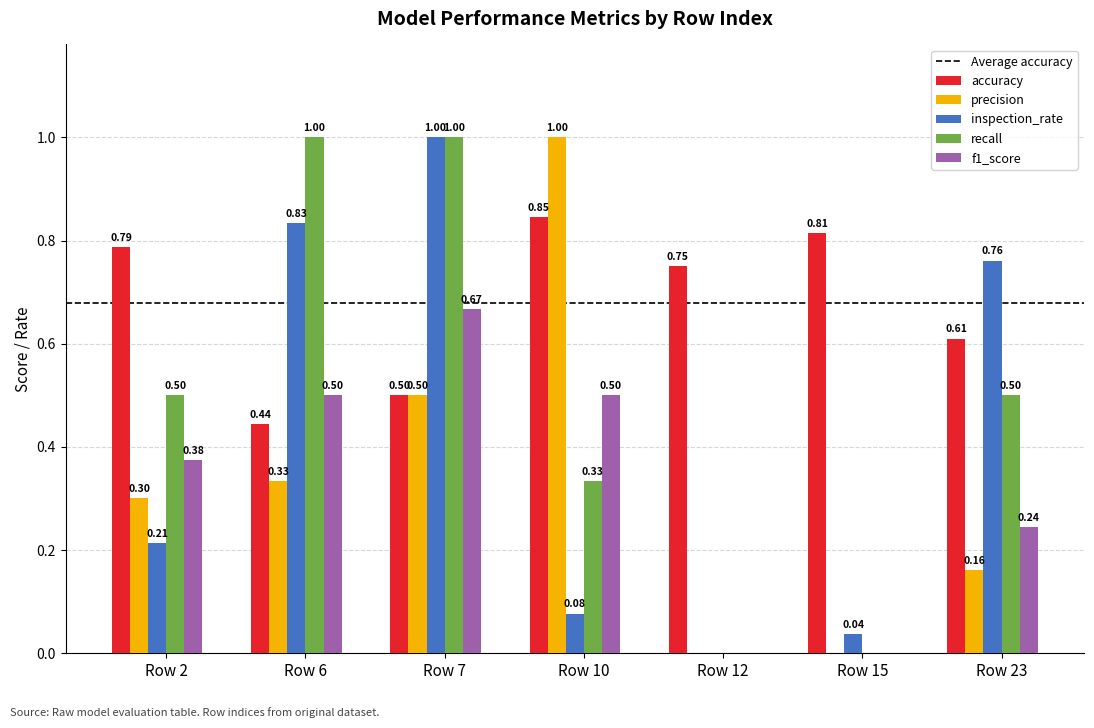

What is the sum of all recall values?

3.3